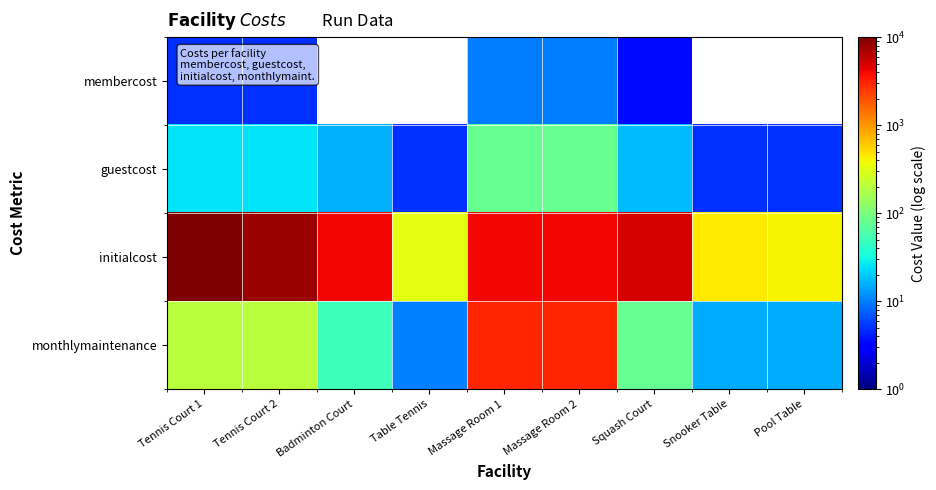

Which series has the widest spread of values?

initialcost